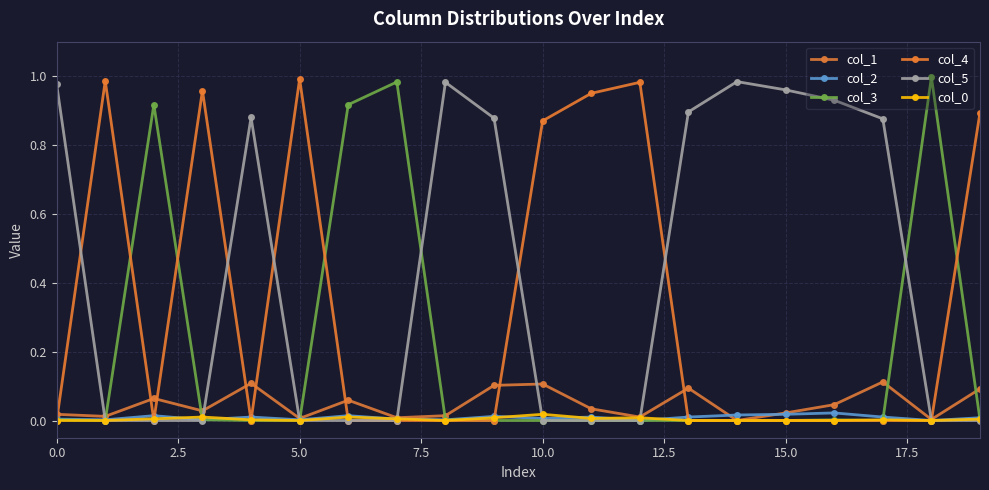

How many interior local valleys does the col_1 series have?

7